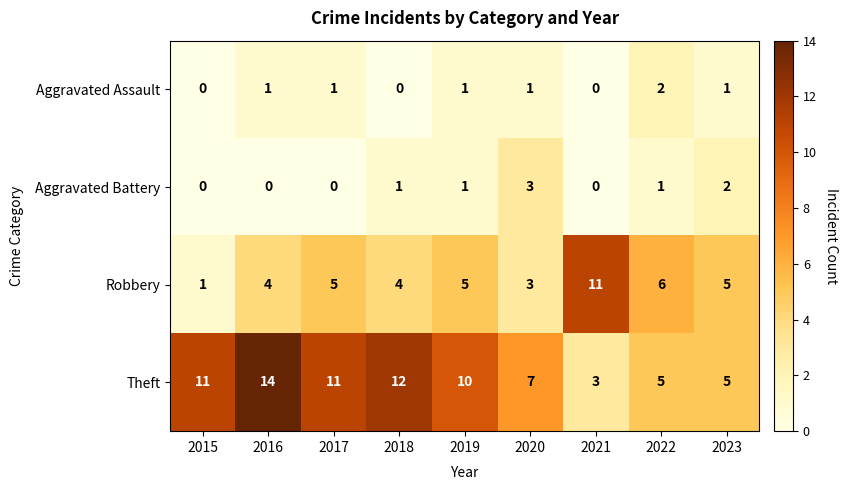

What is the total value across all series at 2020?

14